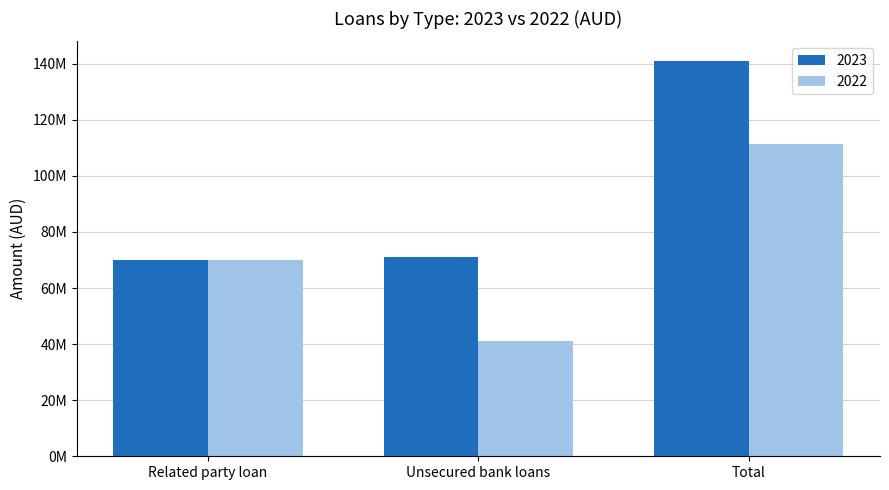

The 2023 series shows 140948462 at Total. True or false?

True